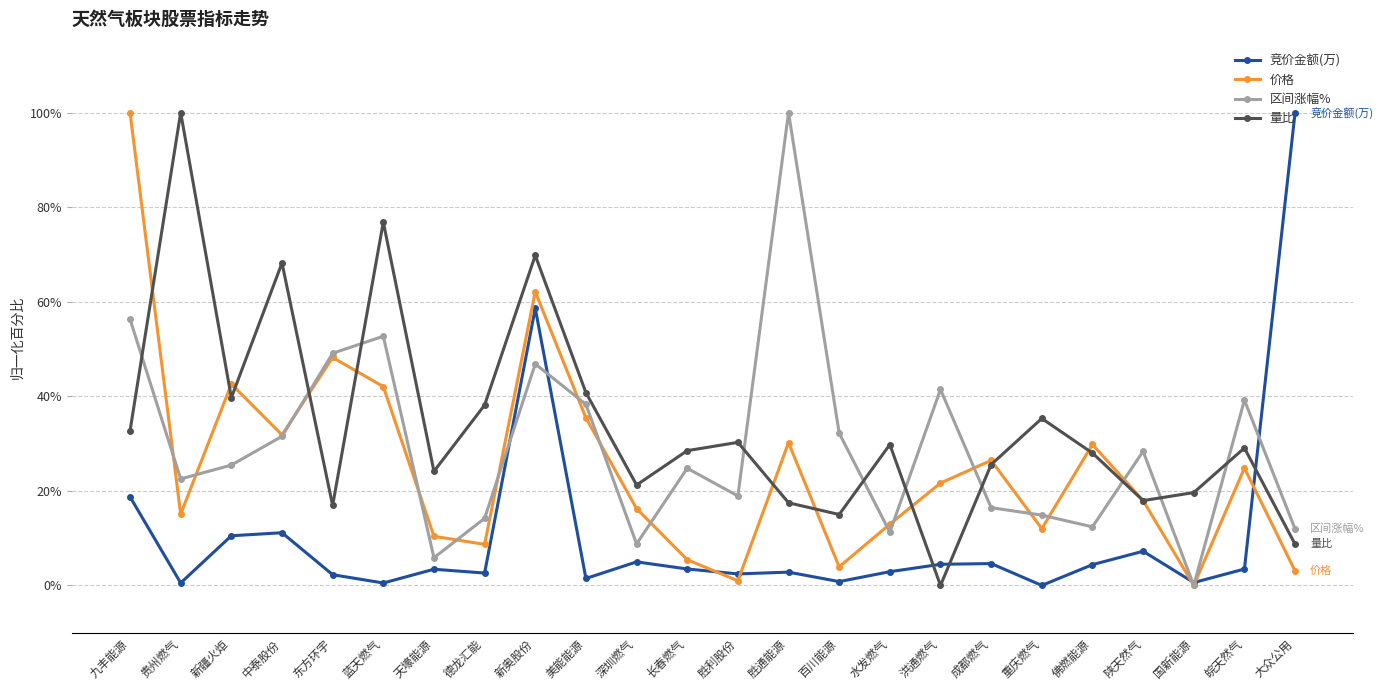

Rank the series by their average value, from highest to lowest.

量比, 区间涨幅%, 价格, 竞价金额(万)